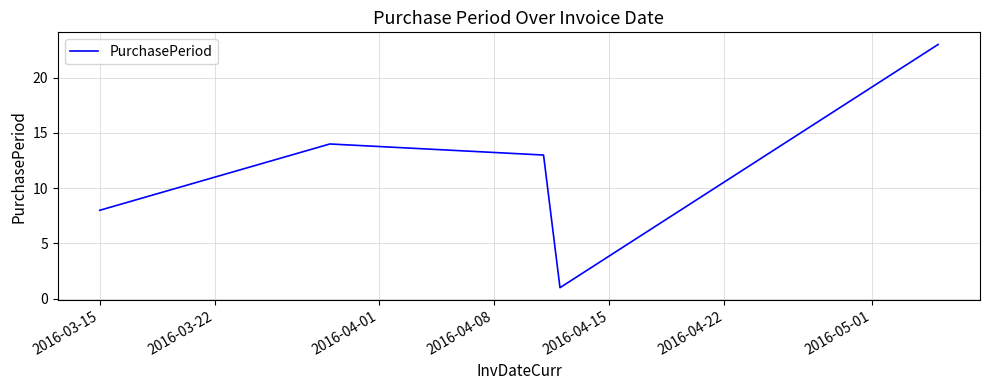

How many interior local valleys (lower than both neighbors) does the data have?

1